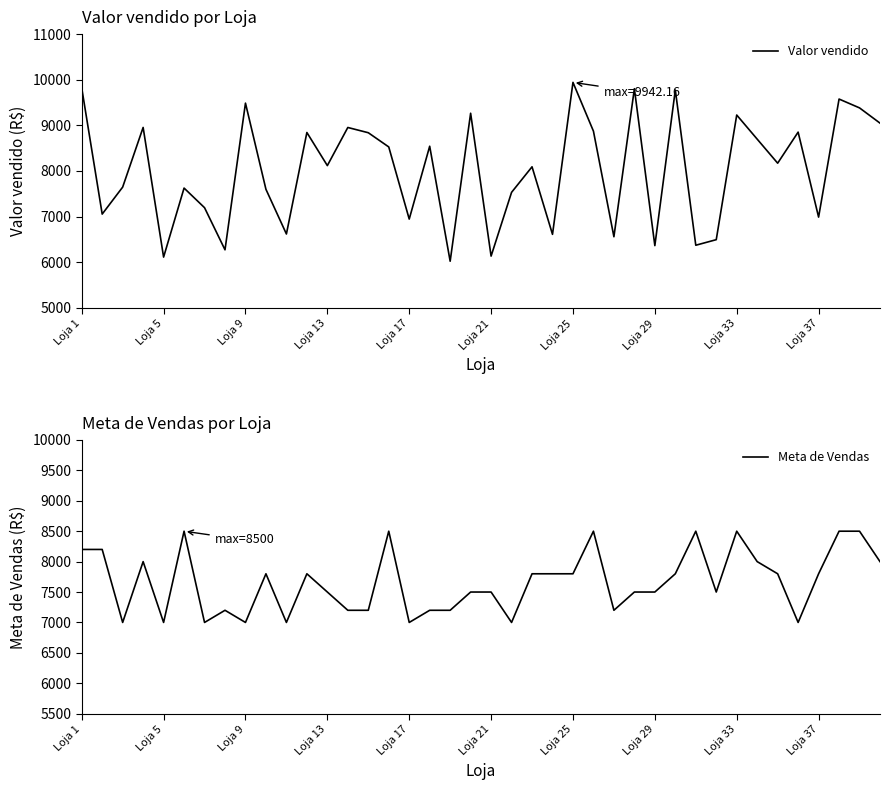

What is the highest value of the Valor vendido series?

9942.2